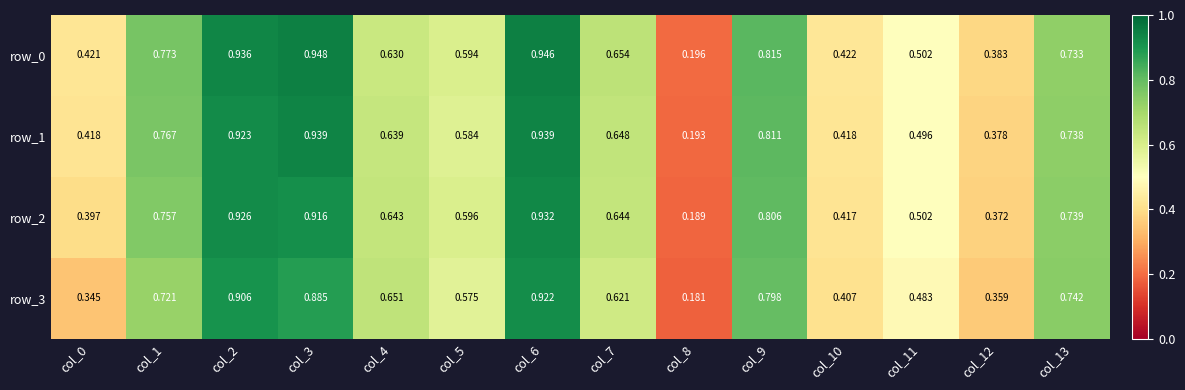

Is it true that row_0 equals 1.4 at col_9?

False